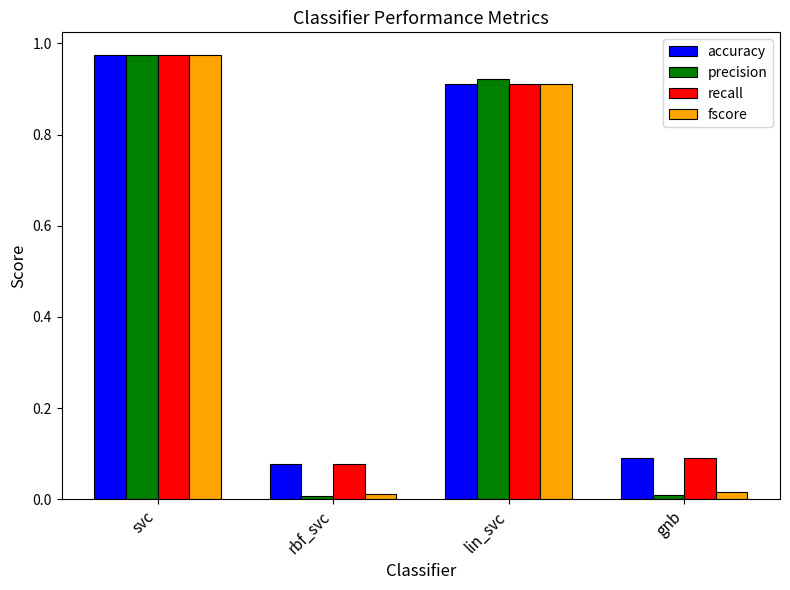

Which series has the widest spread of values?

precision